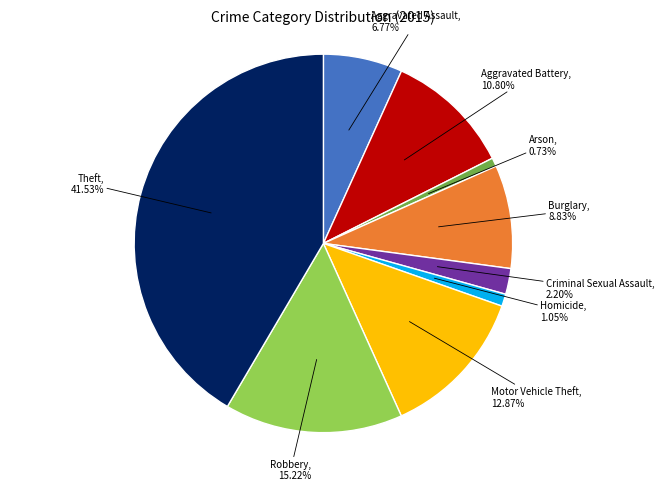

What portion of the pie excludes Homicide?

99.0%